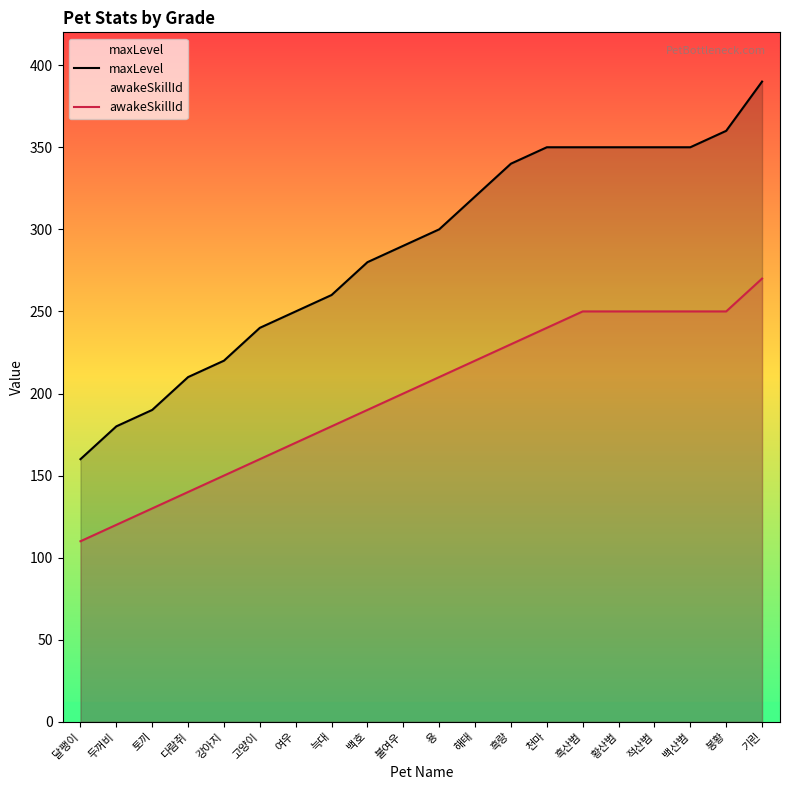

Is it true that awakeSkillId equals 160 at 고양이?

True